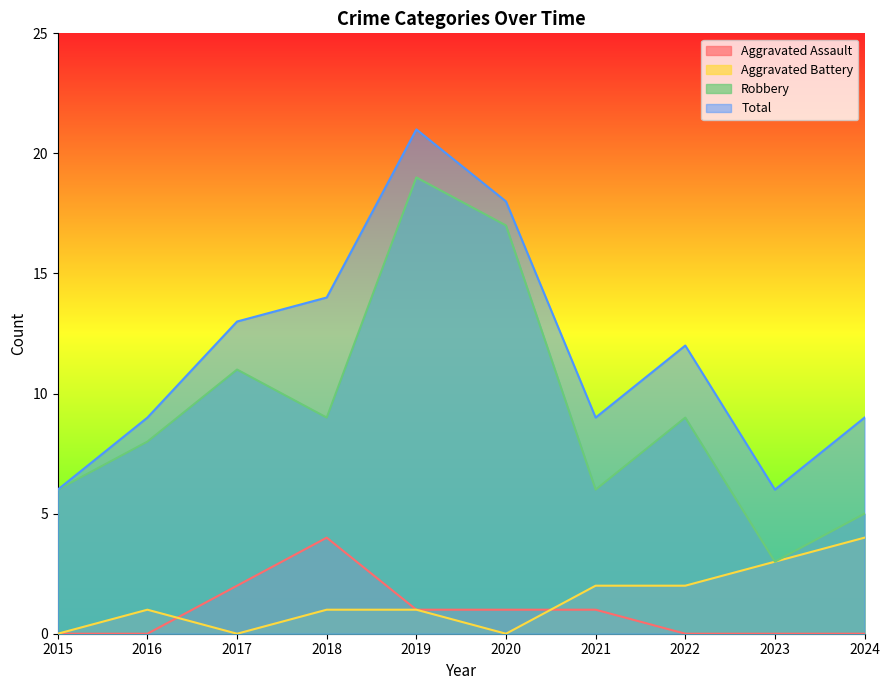

Reading left to right, what are all the values shown in this chart?

Aggravated Assault: 0	0	2	4	1	1	1	0	0	0
Aggravated Battery: 0	1	0	1	1	0	2	2	3	4
Robbery: 6	8	11	9	19	17	6	9	3	5
Total: 6	9	13	14	21	18	9	12	6	9